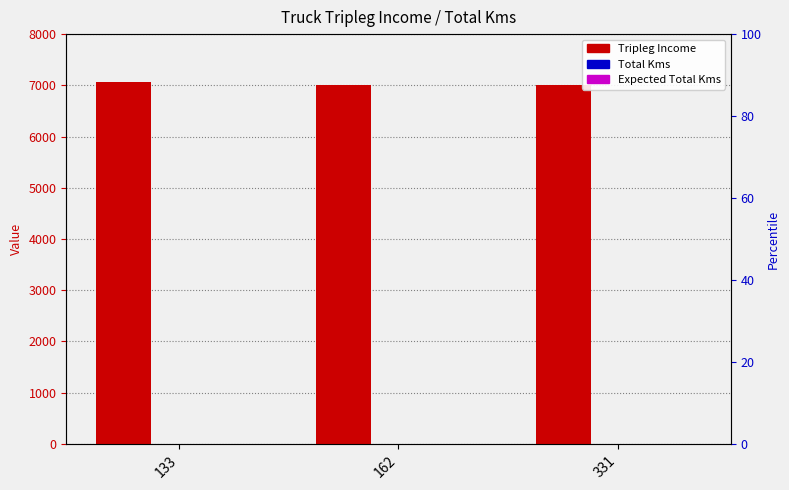

How many groups of bars are there?

3